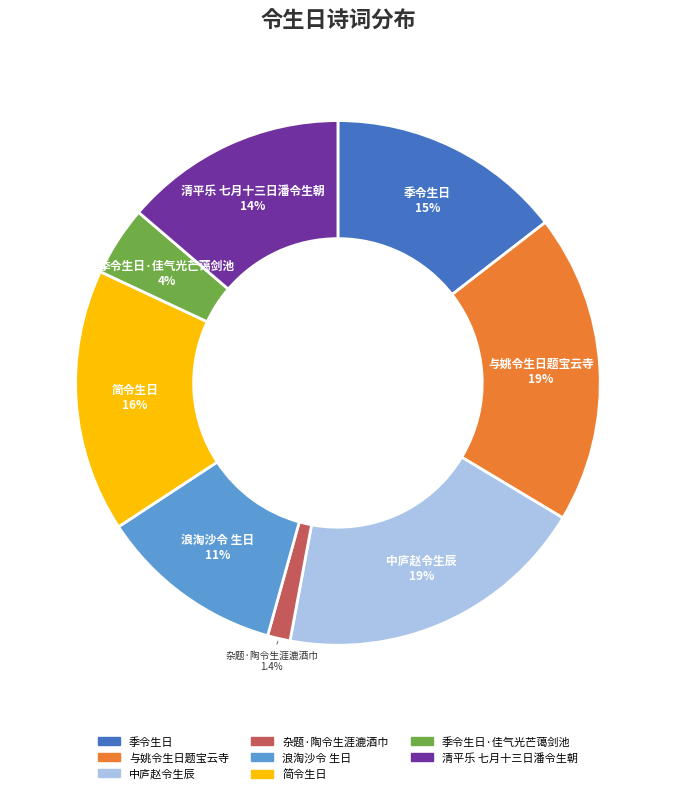

Does any single category account for the majority?

No